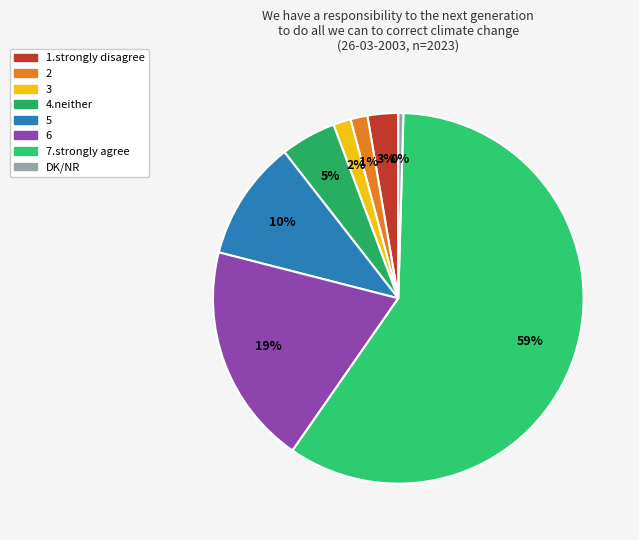

Does 2 represent more than half of the total?

No